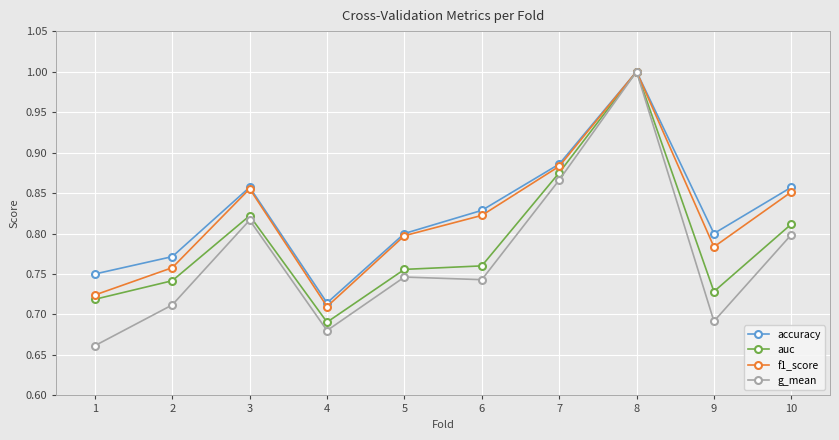

At which category is the sum across all series the highest?

8